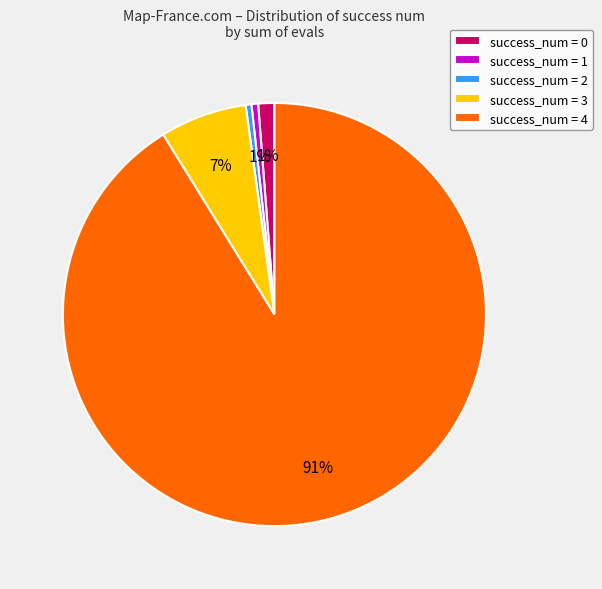

What percentage is the success_num = 1 slice, to the nearest percent?

1%